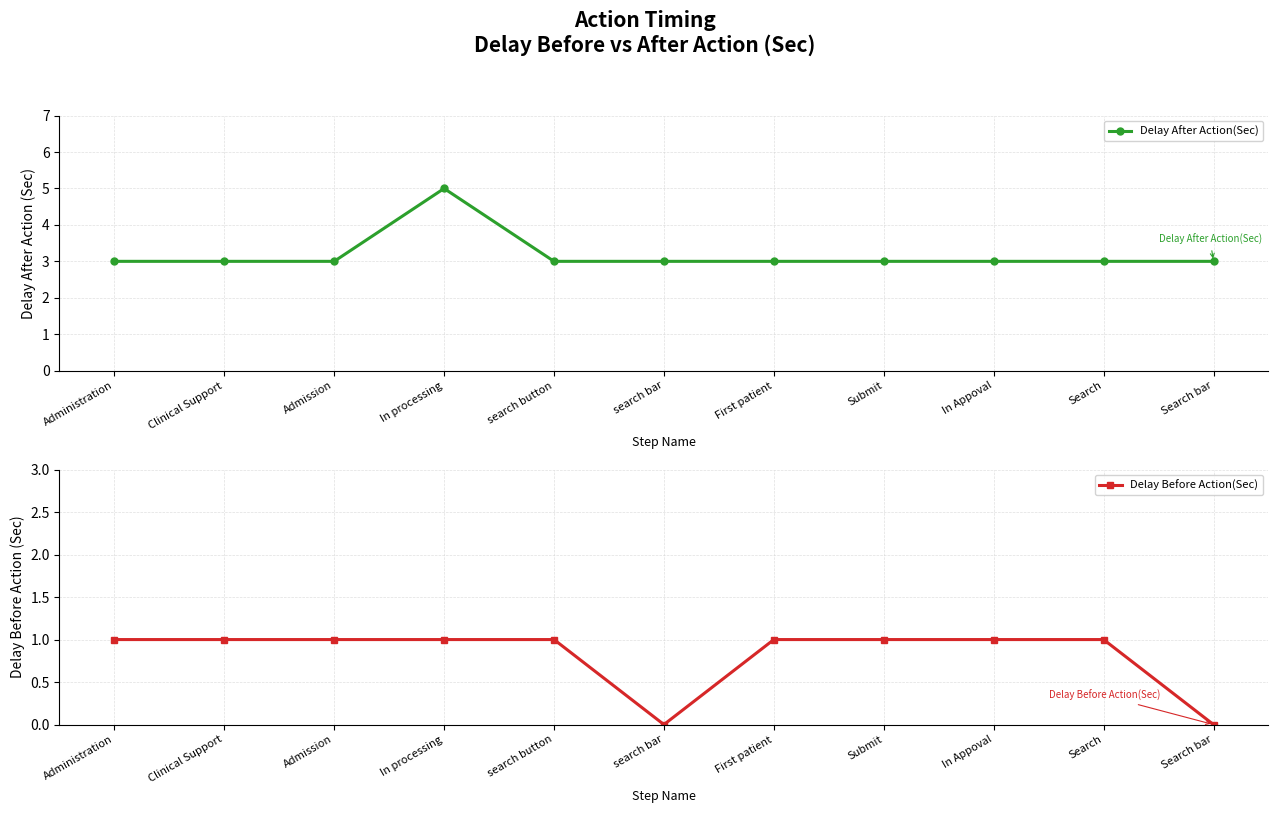

Is it true that Delay After Action(Sec) equals 1 at Clinical Support?

False